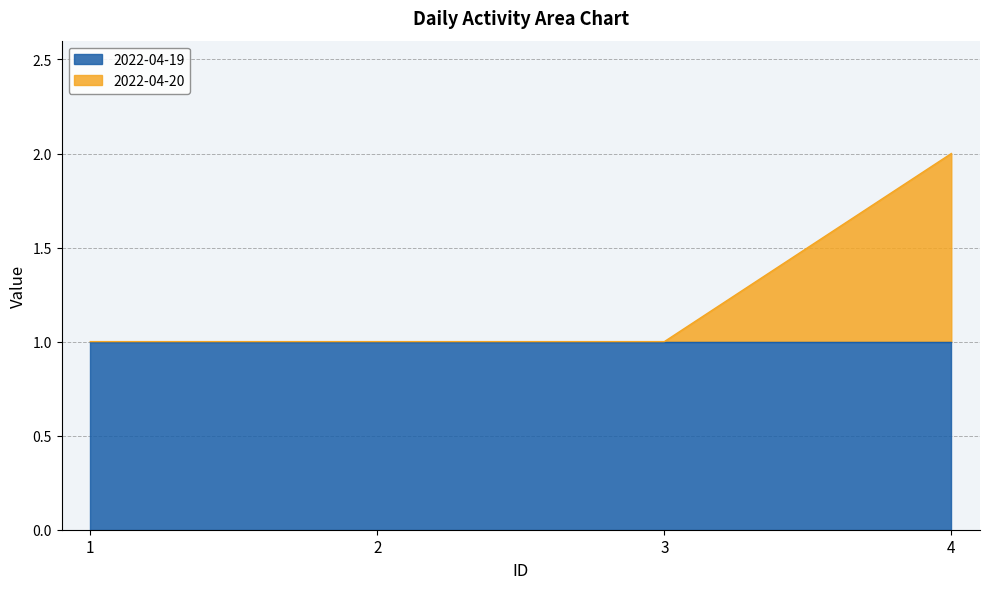

List the labels in order of value, largest first.

4, 1, 2, 3